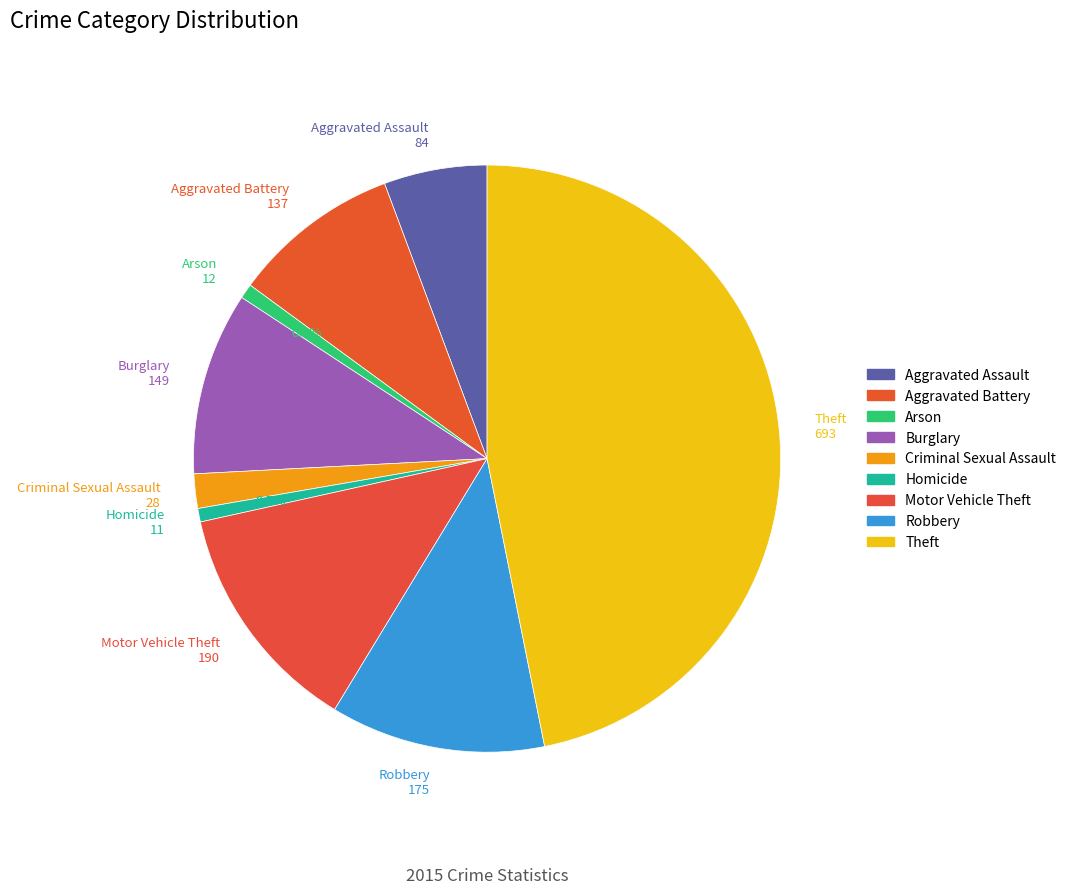

True or false: Motor Vehicle Theft accounts for 7% of the total.

False